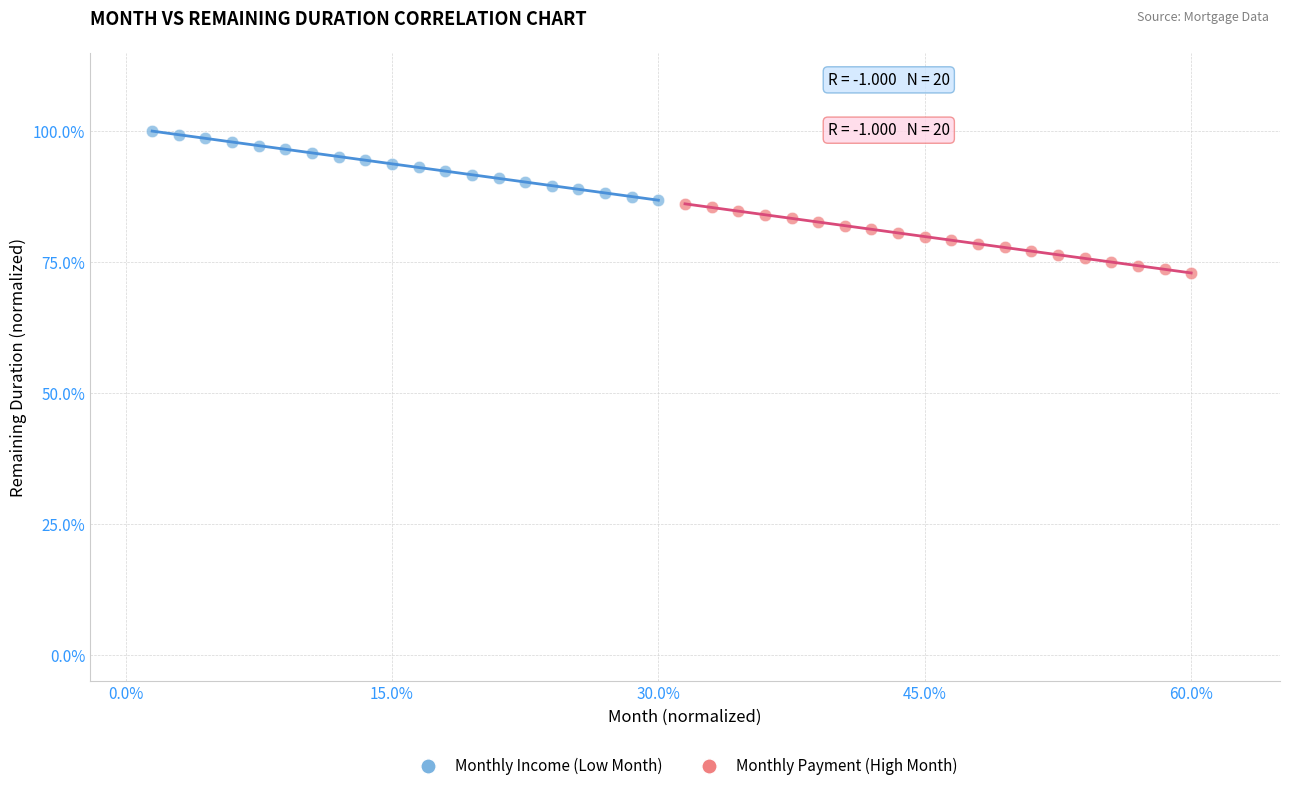

Which series contains the highest Y value?

Monthly Income (Low Month)